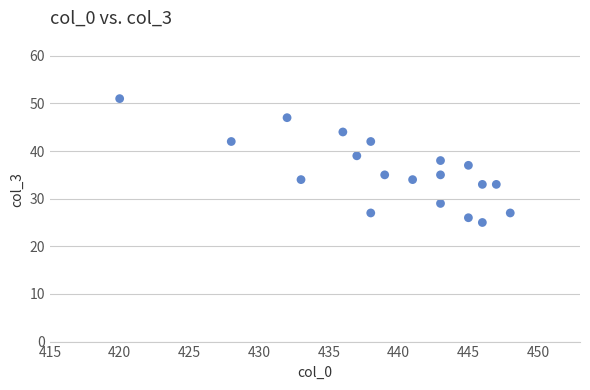

What is the range of X values (max minus min)?

28